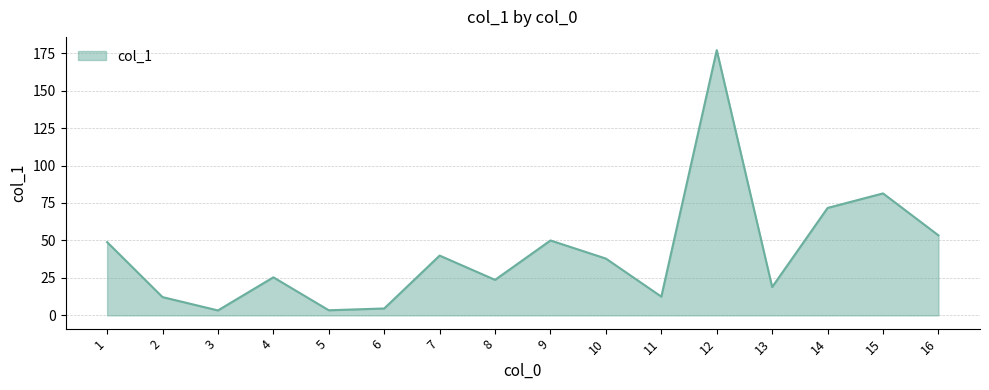

What is the change in value from 4 to 12?

+151.6